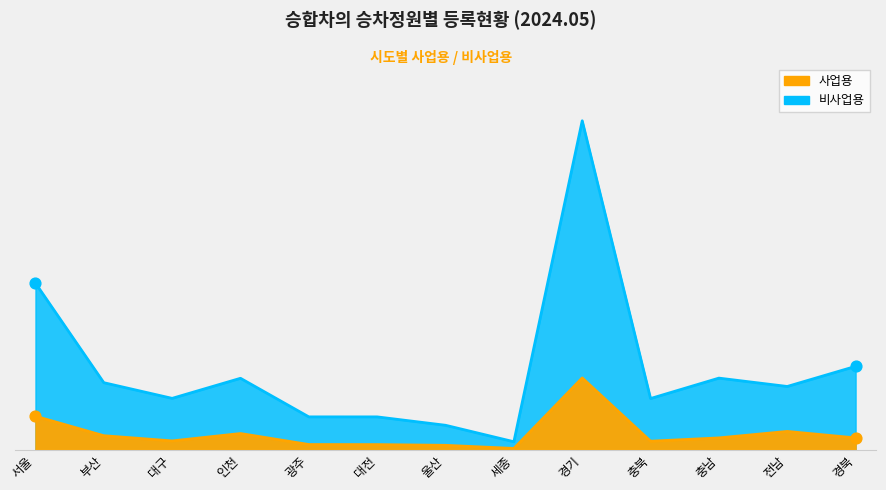

What is the total value across all series at 전남?

36280